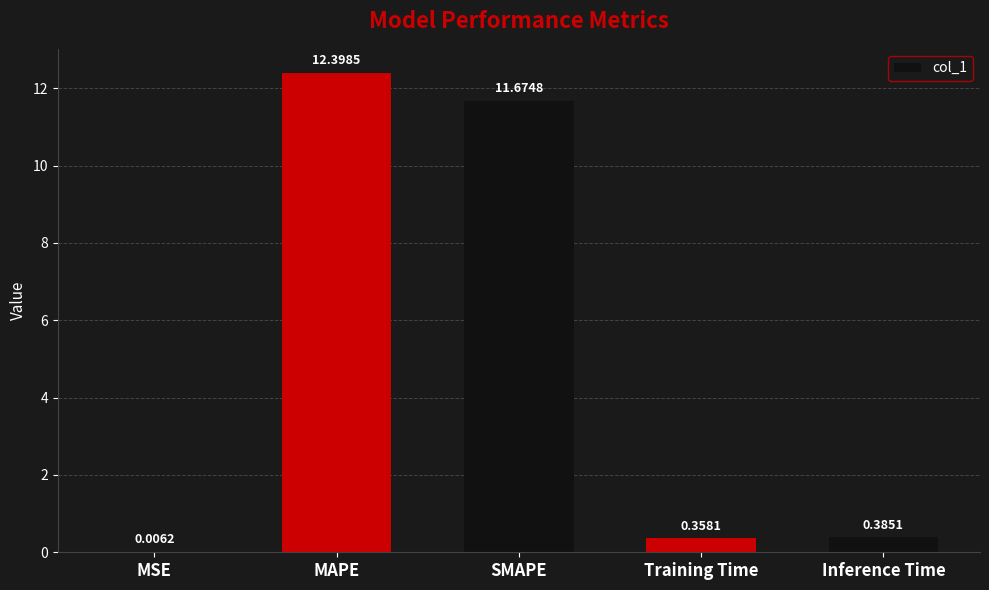

At which label is the value closest to 6?

Inference Time